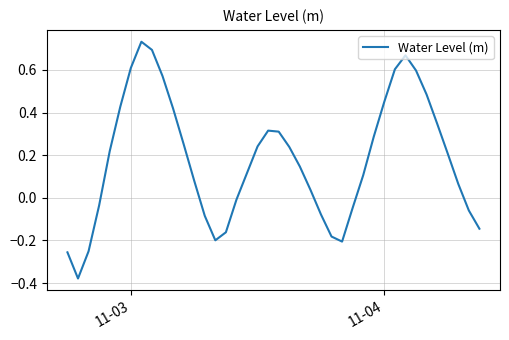

What is the difference between the maximum and minimum values?

1.1